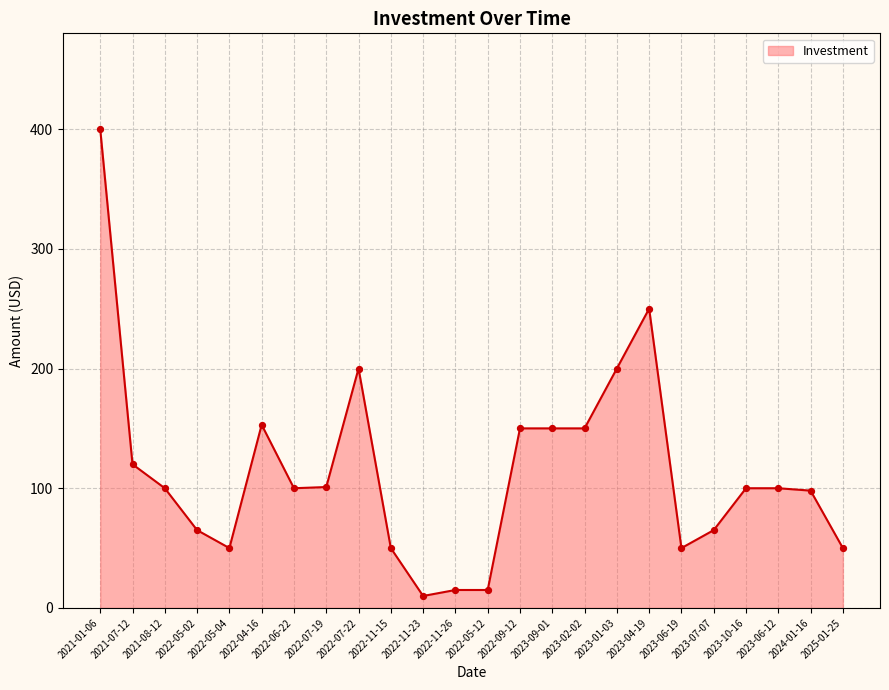

What is the change in value from 2021-07-12 to 2023-04-19?

+130